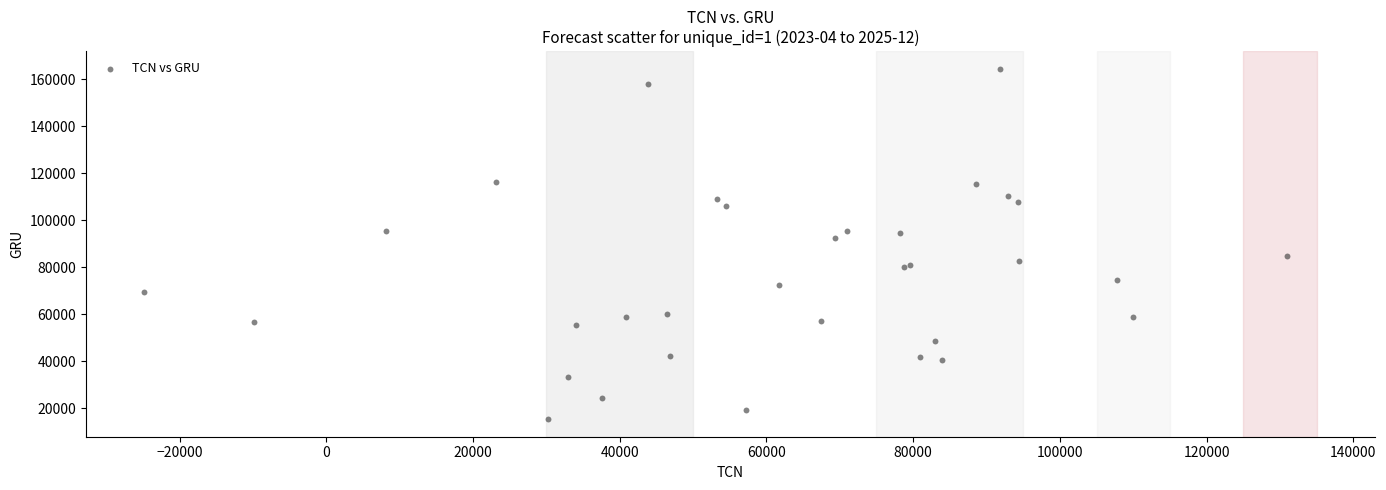

What Y value in the scatter plot is closest to 89905?

92445.1